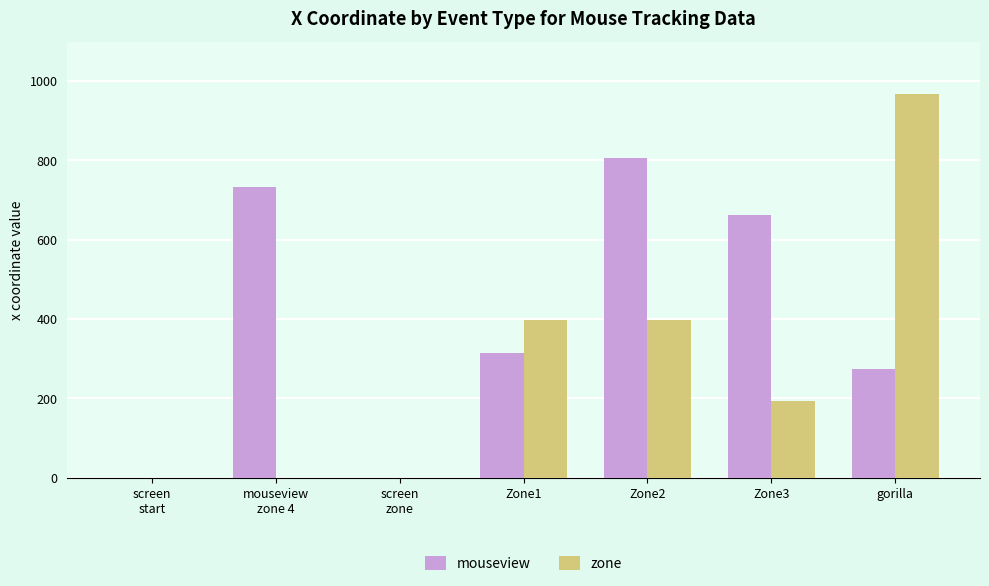

Which series has the widest spread of values?

zone